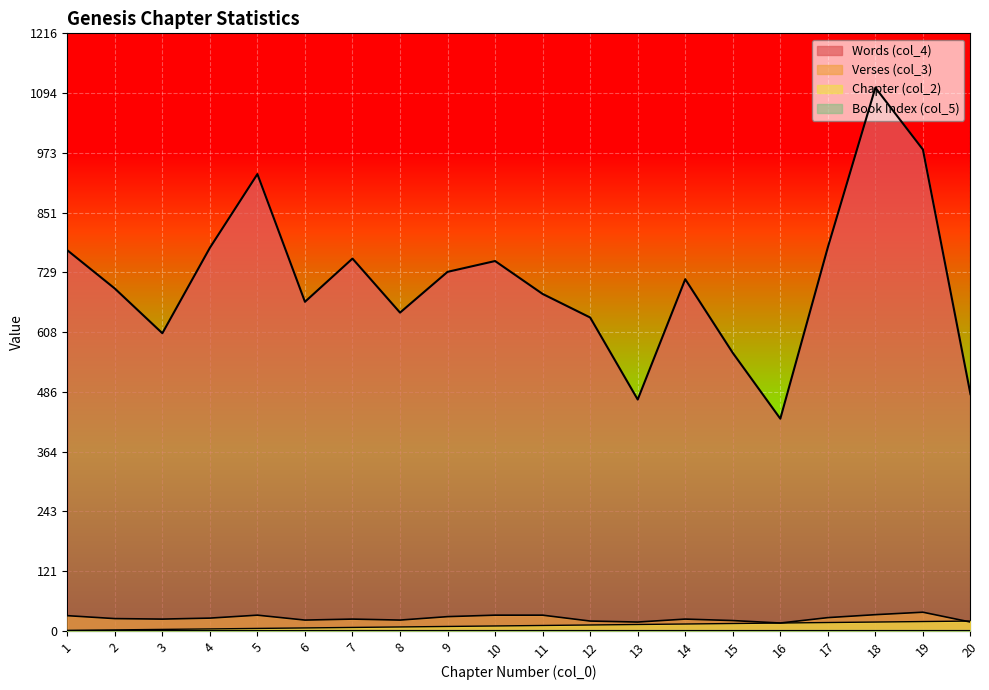

How many data points in Chapter (col_2) are above 11?

9